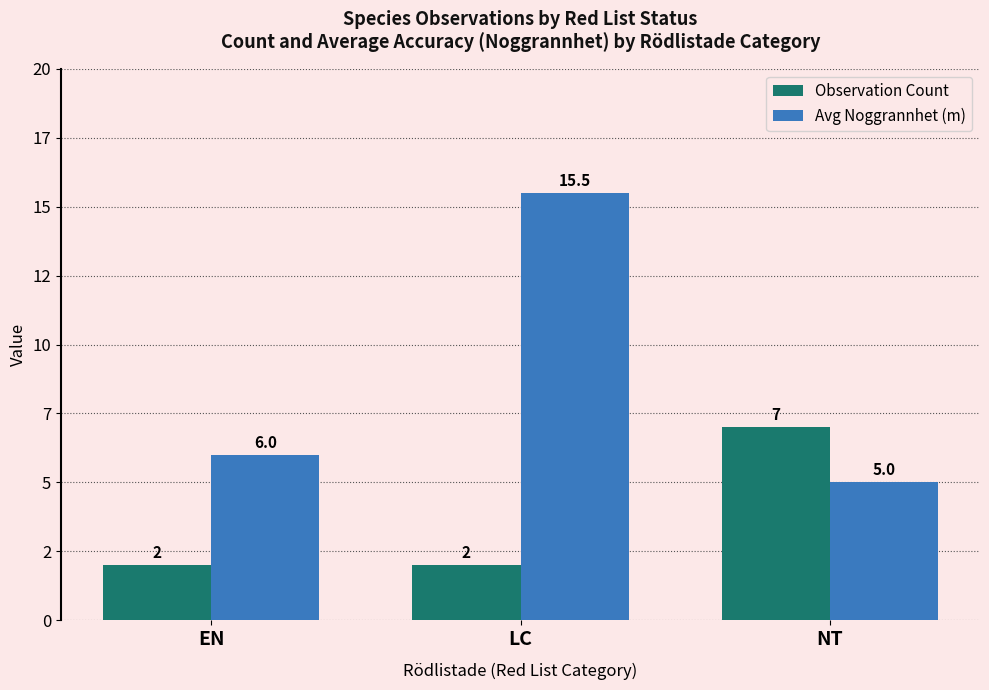

What is the smallest value displayed?

2.0